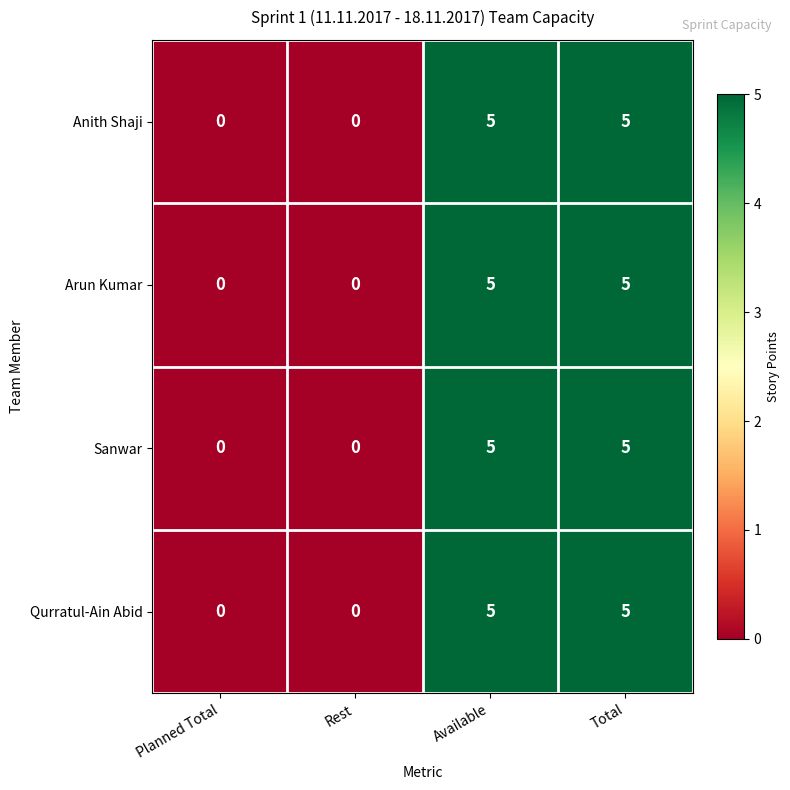

How many data points does each series have?

4